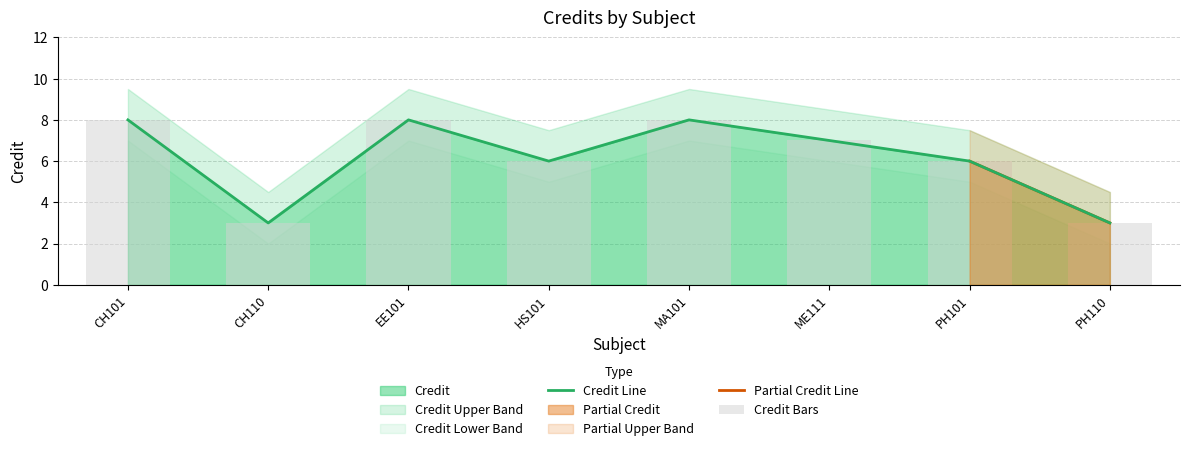

Is it true that the value at CH110 is 2?

False